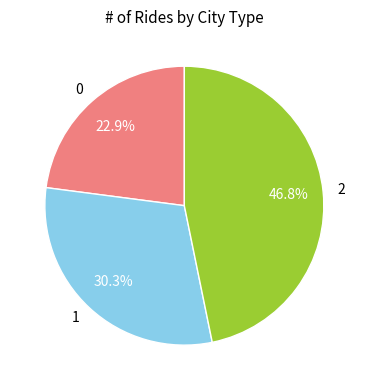

True or false: 0 accounts for 23% of the total.

True